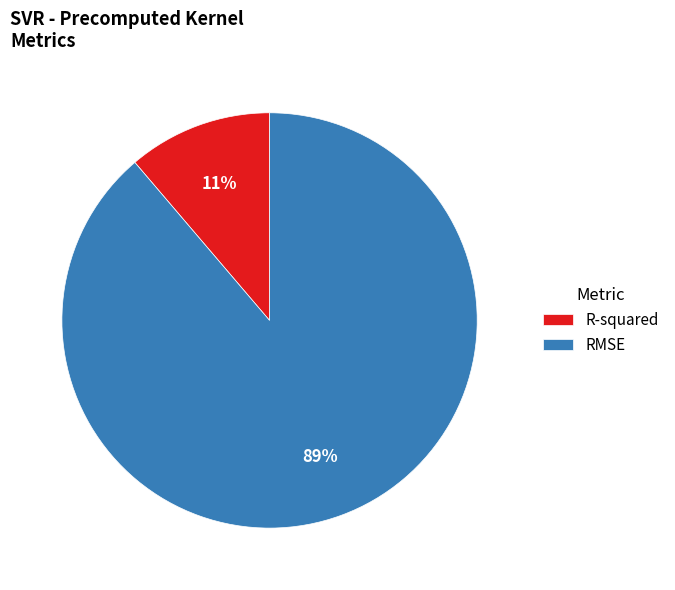

What percentage is the RMSE slice, to the nearest percent?

89%